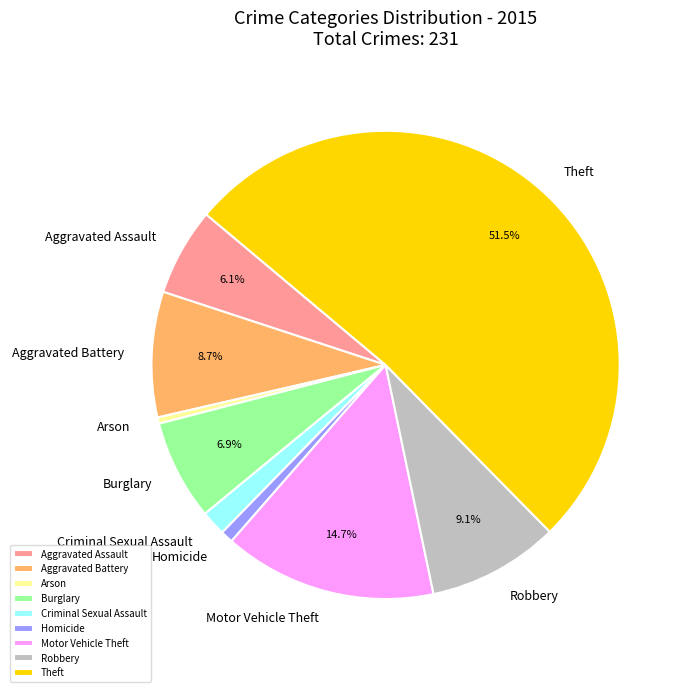

True or false: Theft accounts for 64% of the total.

False